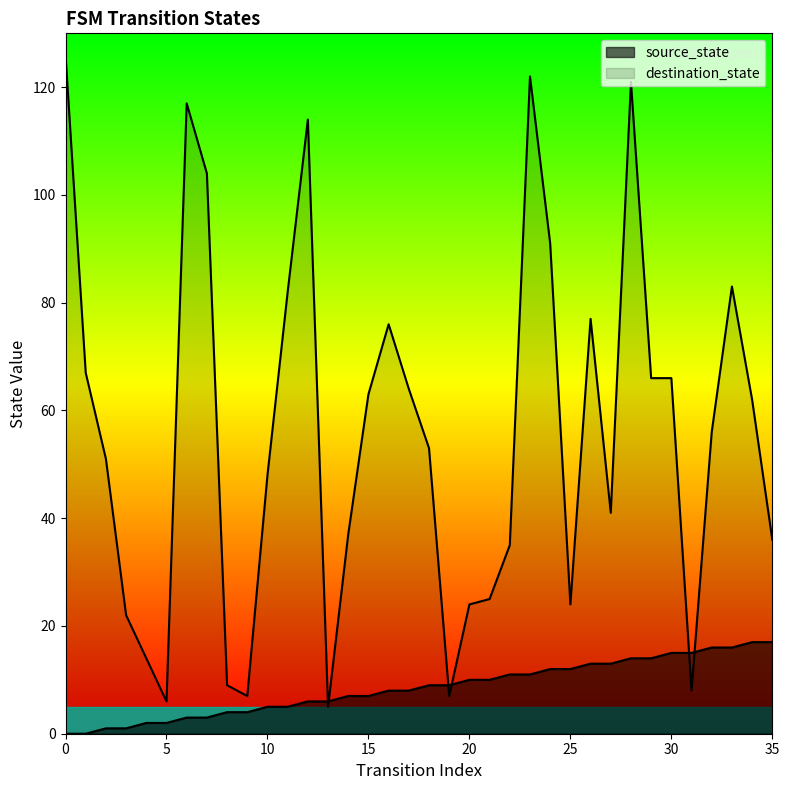

What is the difference between the second highest and second lowest values in the source_state series?

17